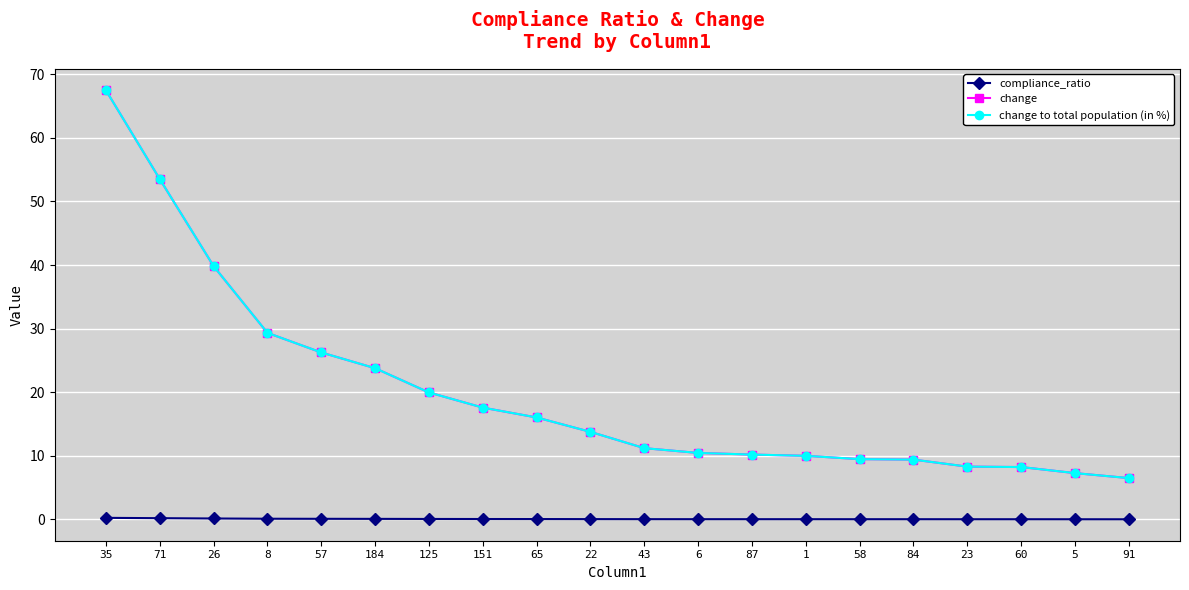

Is this an area chart (filled region under the line)?

No